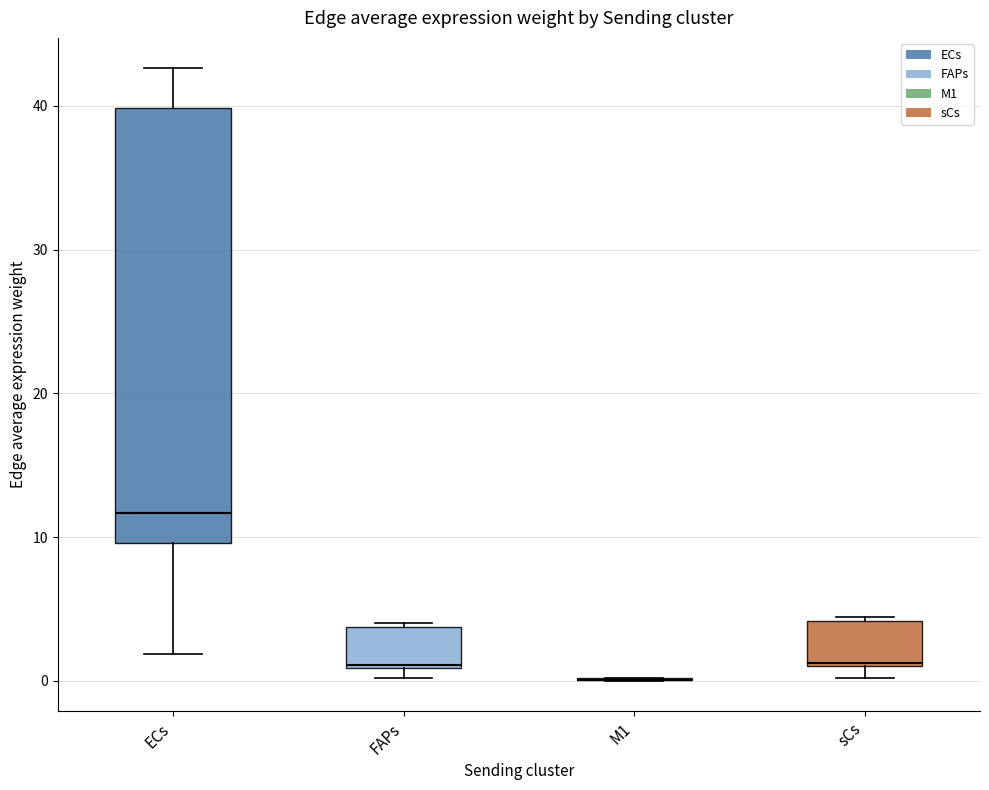

Reading left to right, transcribe this box plot: for each box, give where its median line is, the range the box spans, and where its two whiskers end, as read against the y-axis. The values are not printed on the chart, so give them approximately, as read against the axis.

ECs: median 12, box 10 to 40, whiskers 2 to 43
FAPs: median 1, box 1 to 4, whiskers 0 to 4
M1: box collapsed to a line at 0, whiskers 0 to 0
sCs: median 1, box 1 to 4, whiskers 0 to 4